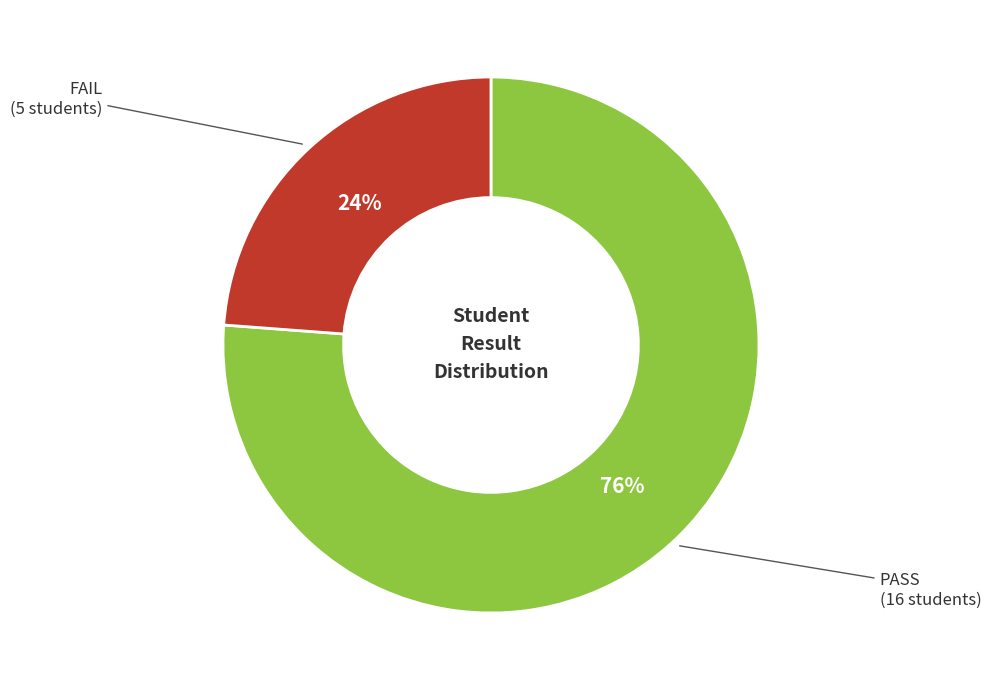

Is there a majority slice in this chart?

Yes